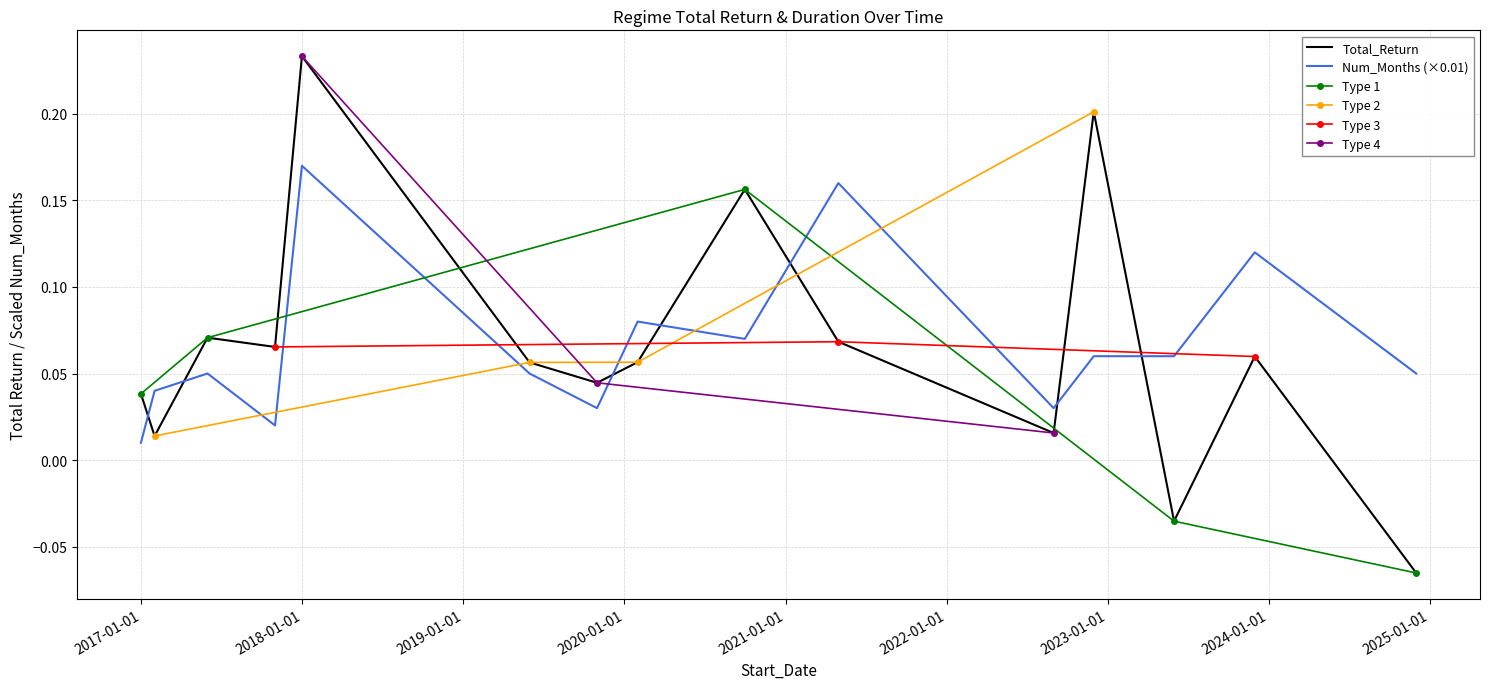

The value of Num_Months at 2017-01-31 is 0.0. True or false?

False